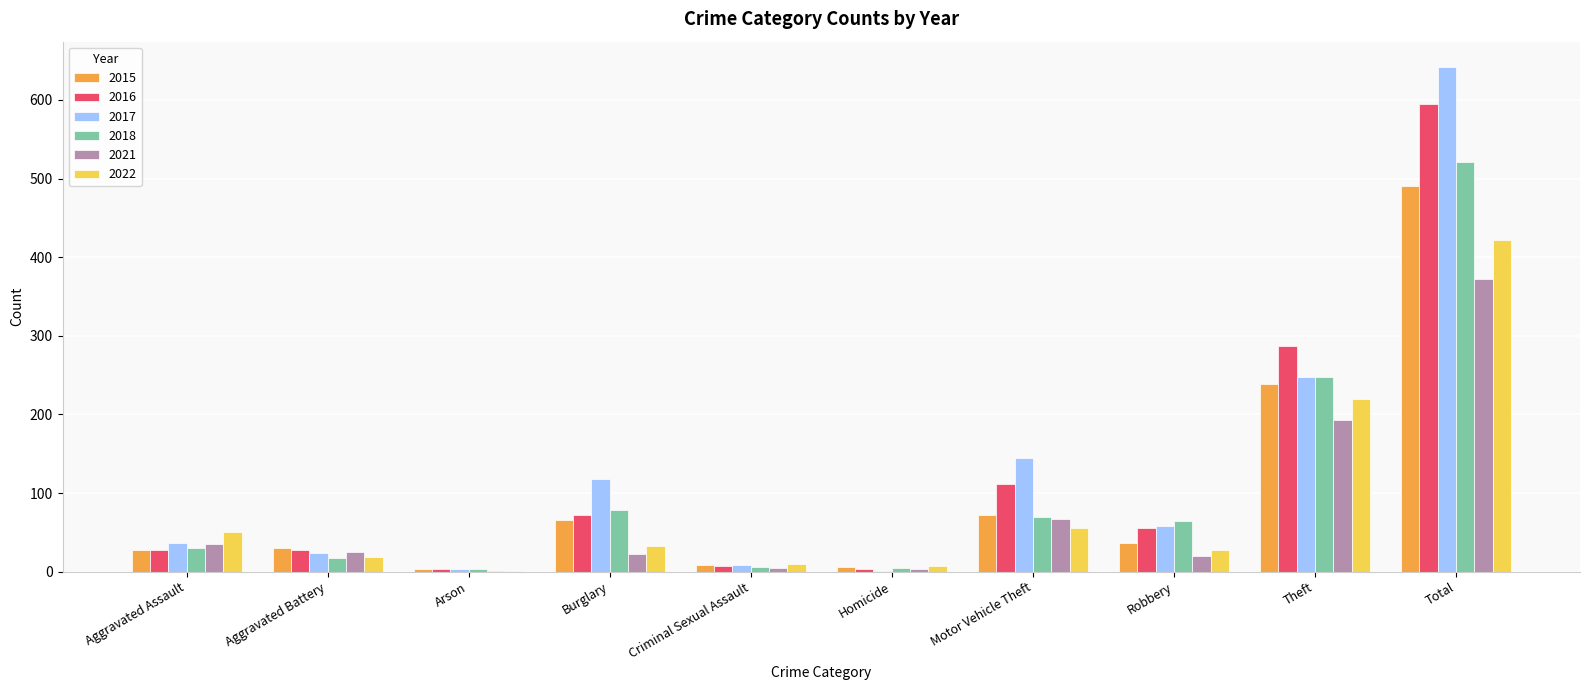

The value of 2016 at Robbery is 55. True or false?

True